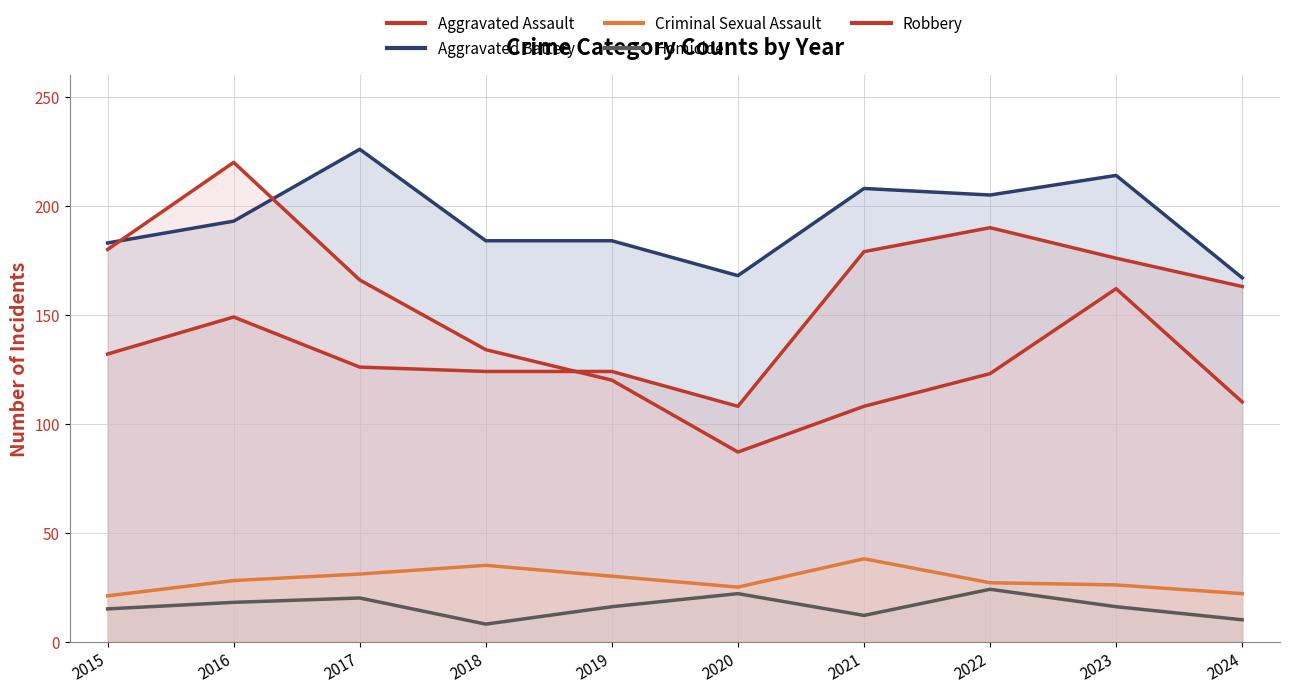

What is the value of the Aggravated Battery point at the 5th from the left?

184